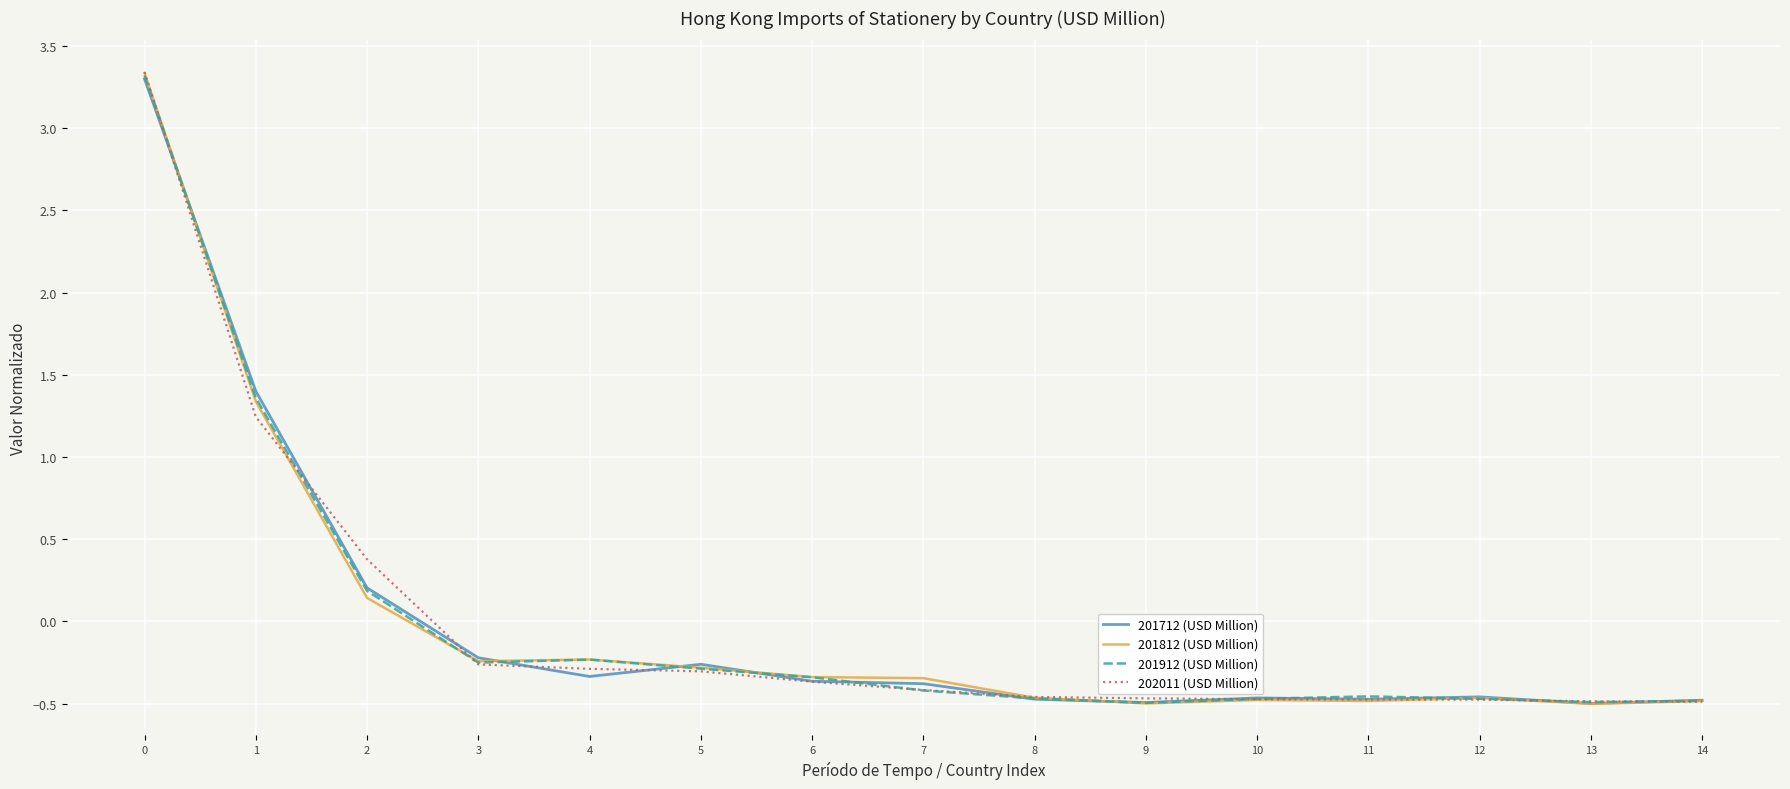

How many categories are shown in the chart?

15